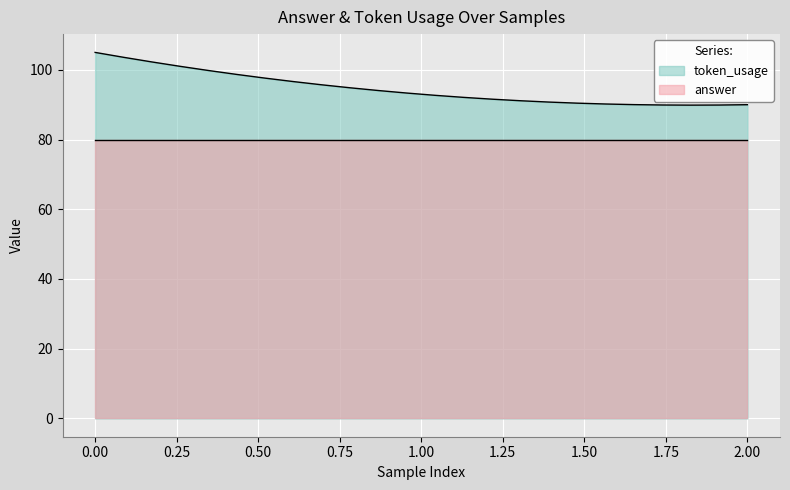

List the series in order of their overall mean, highest first.

token_usage, answer